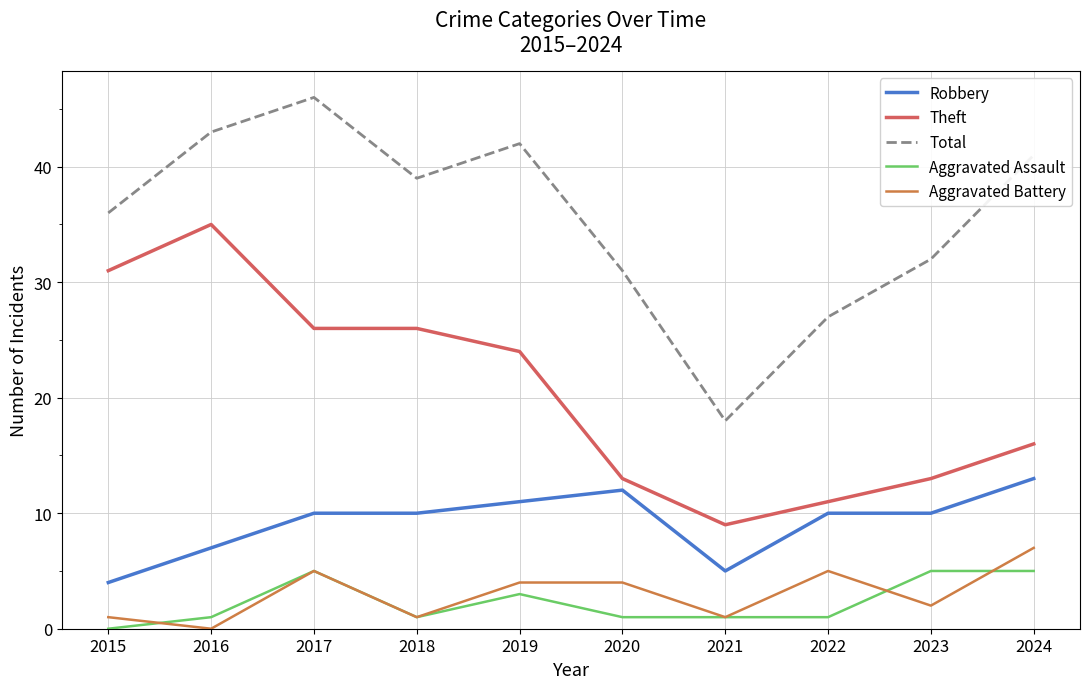

Count the Aggravated Battery values in the range 1 to 5.

8